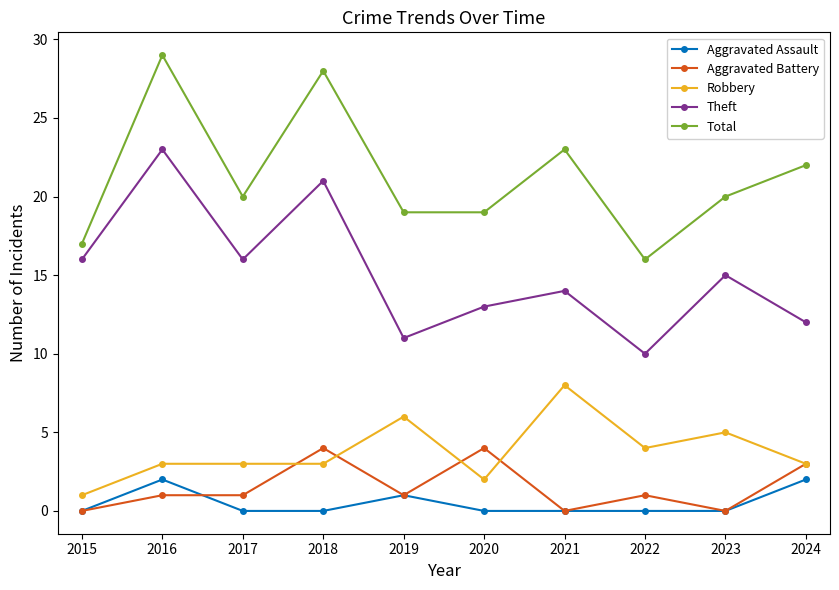

What is the greatest value displayed?

29